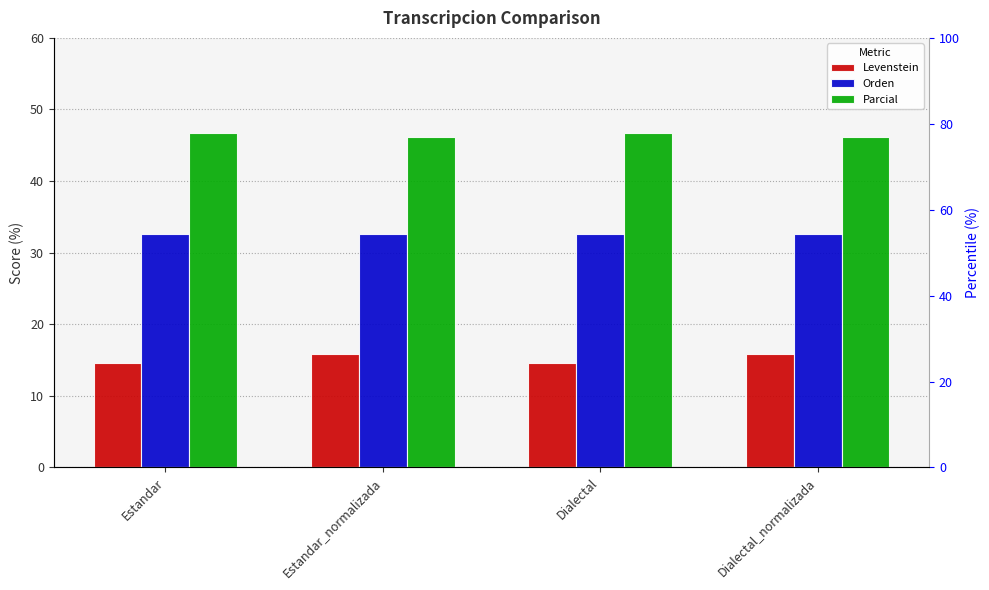

At which category does the chart reach its peak across all series?

Estandar